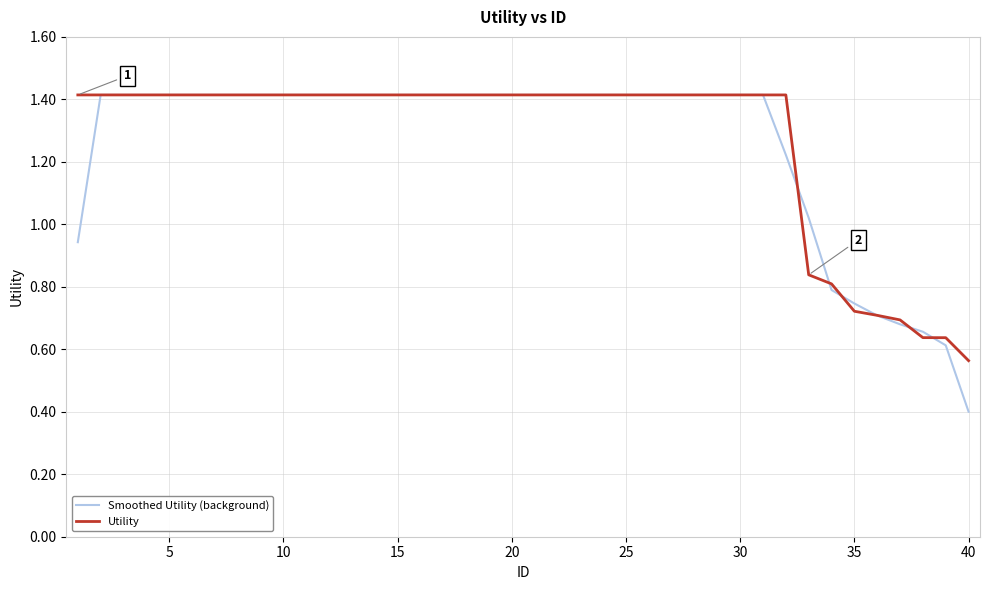

What is the highest value of the Smoothed Utility (background) series?

1.4